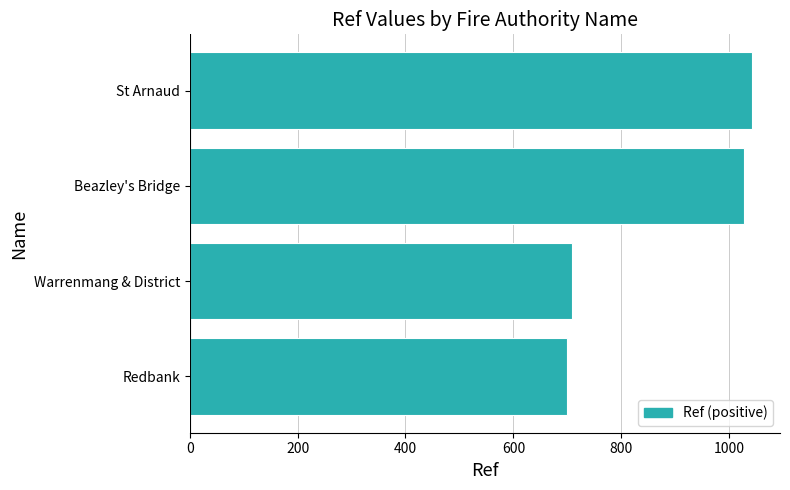

What is the average value?

870